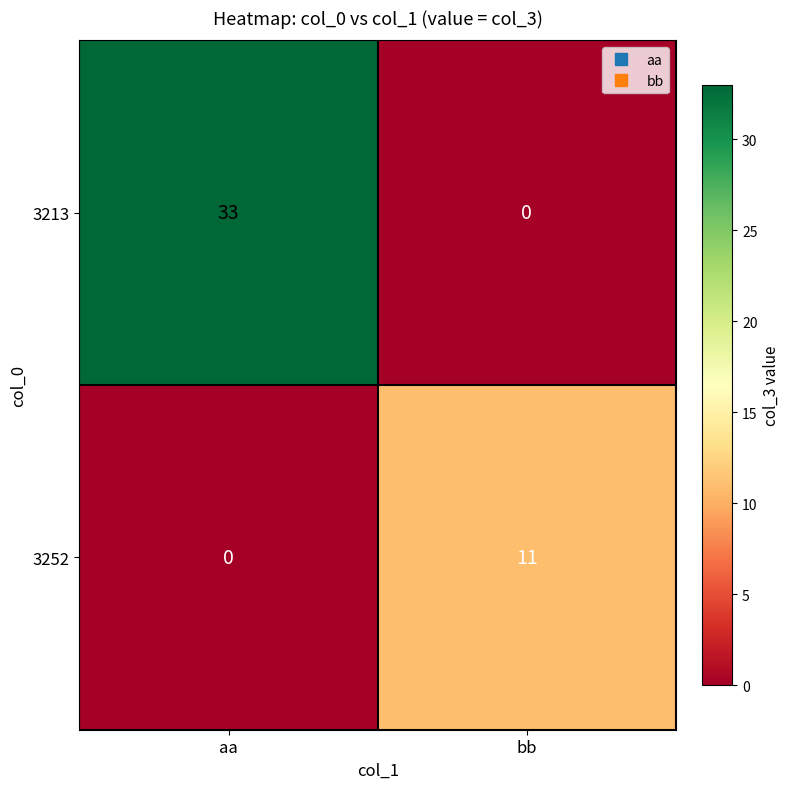

Where is 3252 nearest to the value 5?

aa